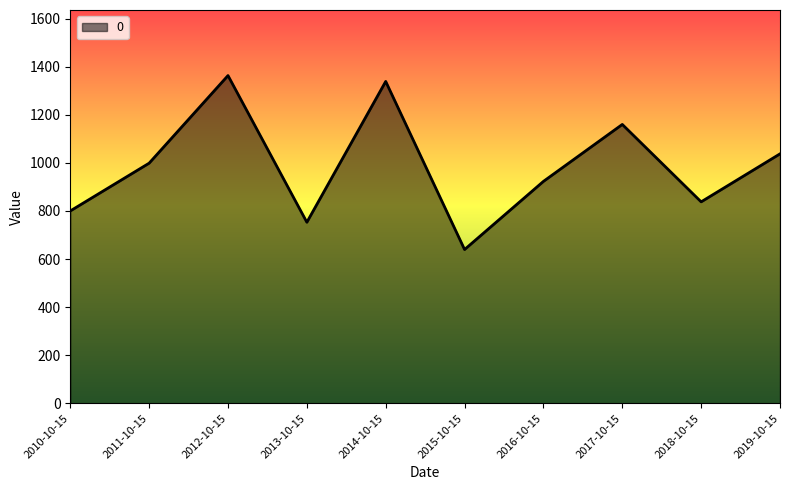

What is the difference between the values at 2014-10-15 and 2011-10-15?

340.0